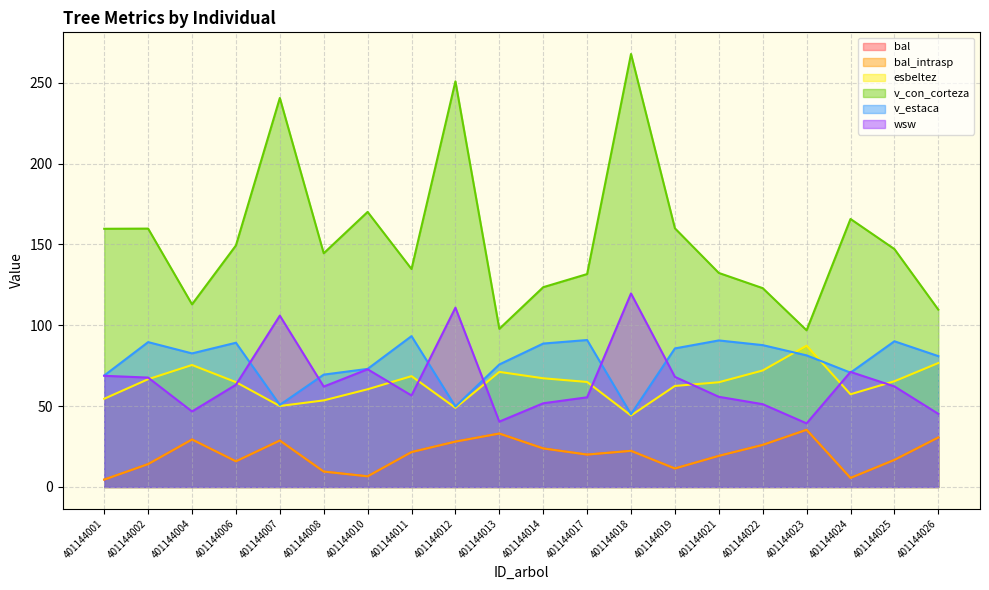

The value of bal_intrasp at 401144002 is 14.2. True or false?

True